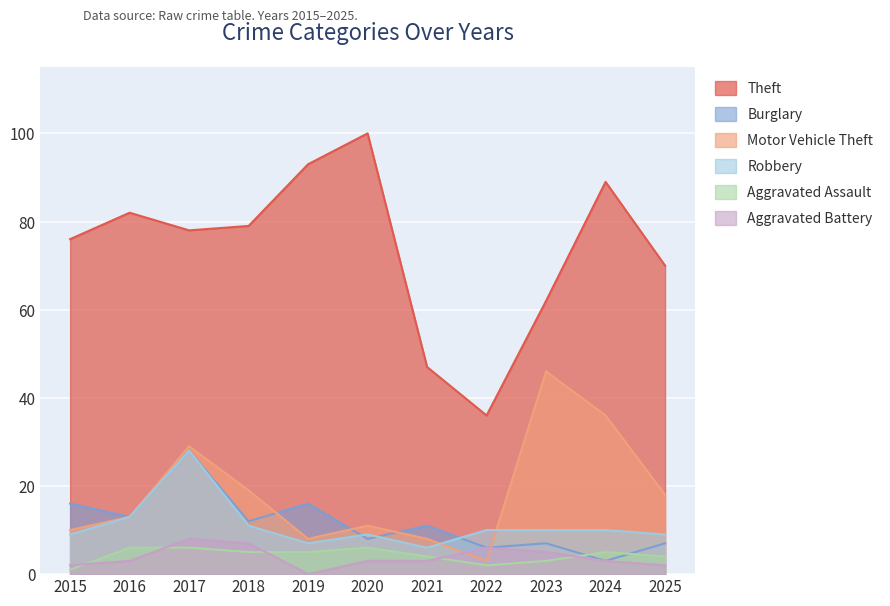

The value of Aggravated Assault at 2018 is 5. True or false?

True